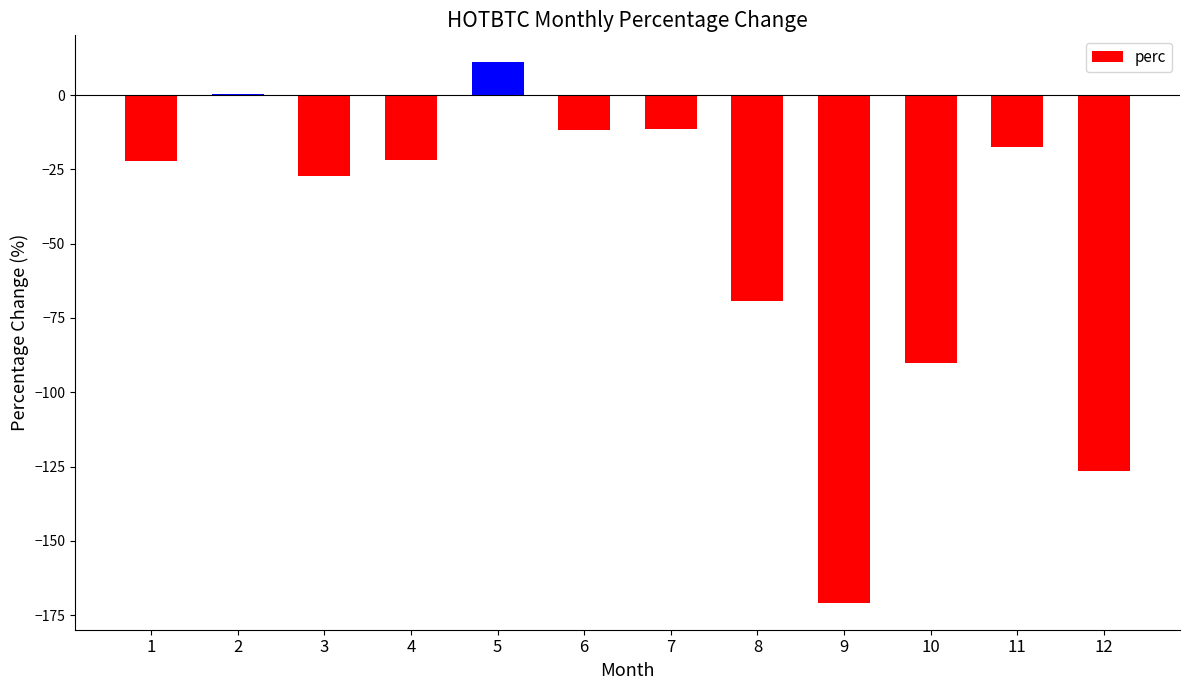

Is it true that the value at 4 is -39.1?

False